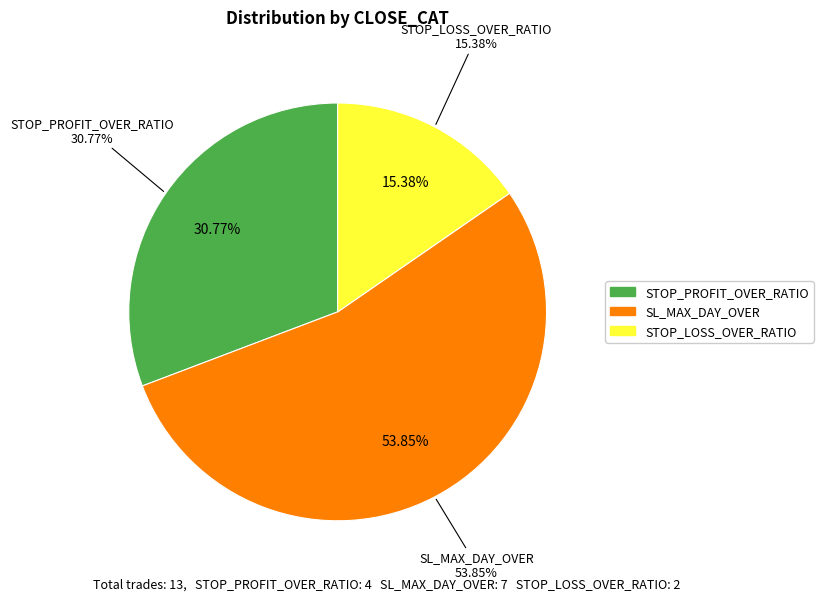

What portion of the pie excludes STOP_PROFIT_OVER_RATIO?

69.2%